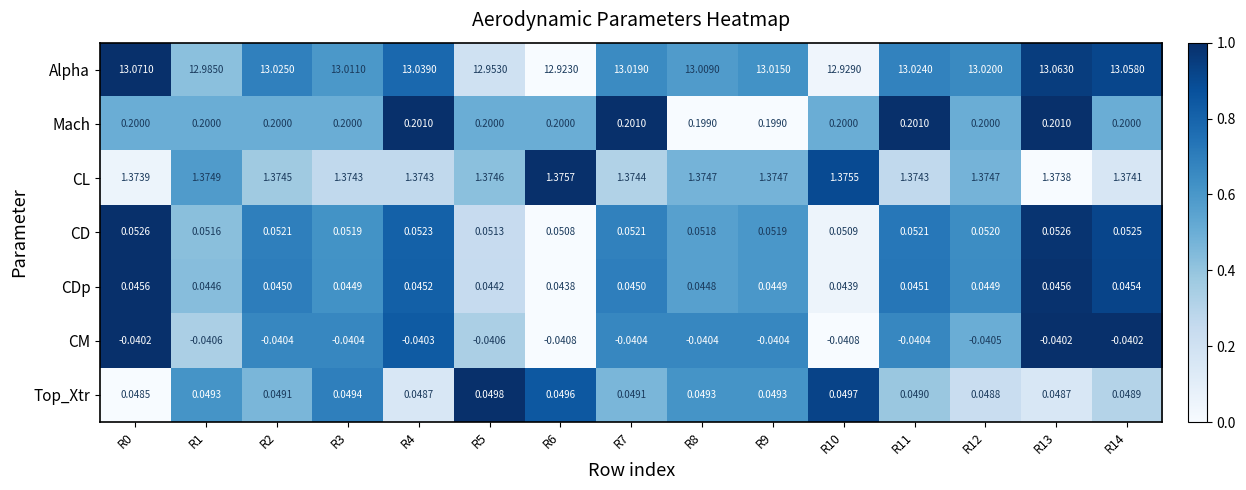

Count the number of data series in this chart.

7